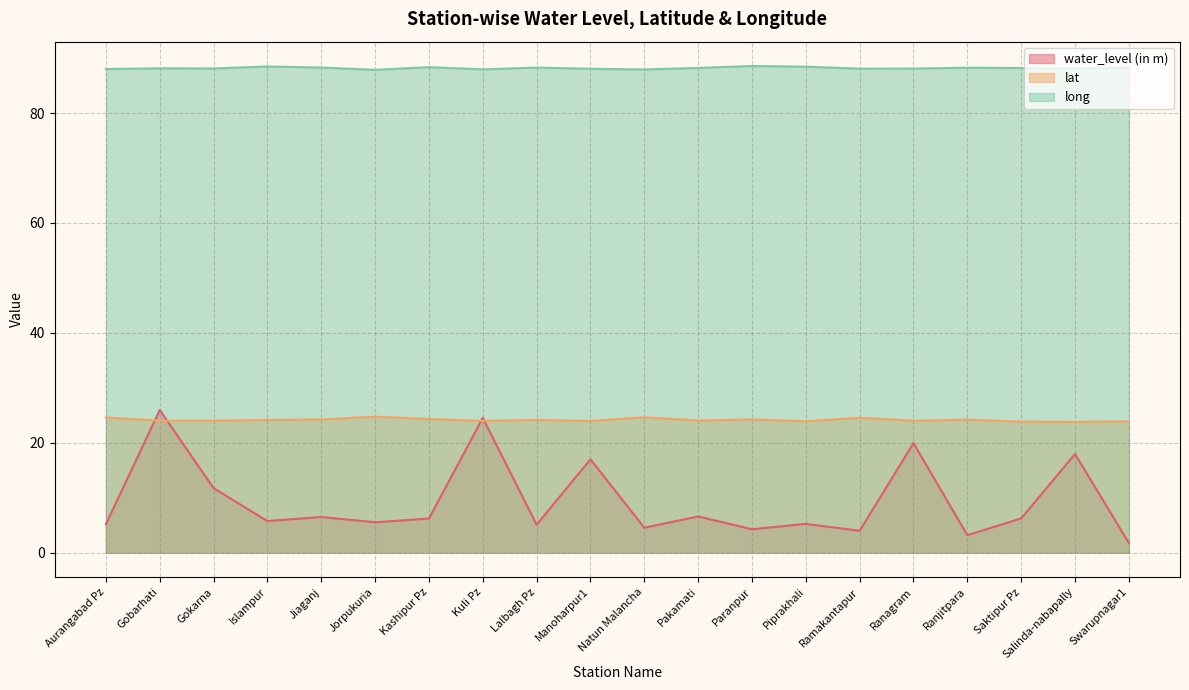

How many lines are shown in the chart?

3